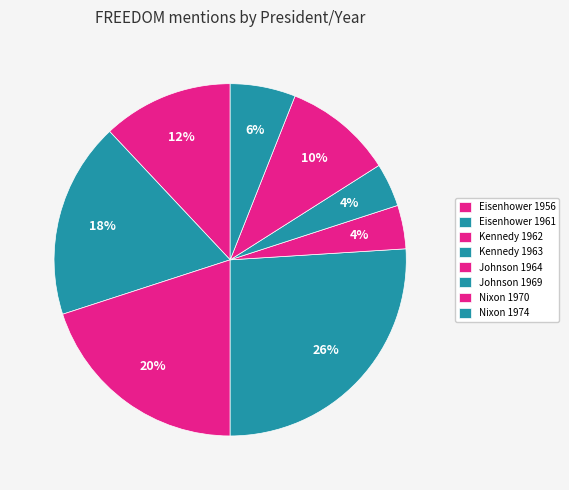

How many slices are in this pie chart?

8